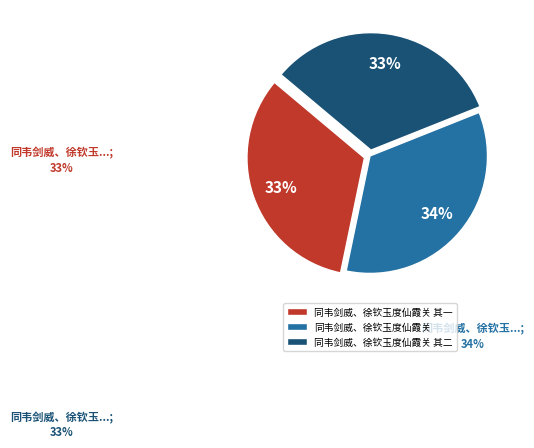

What percentage is the 同韦剑威、徐钦玉度仙霞关 其二 slice, to the nearest percent?

33%